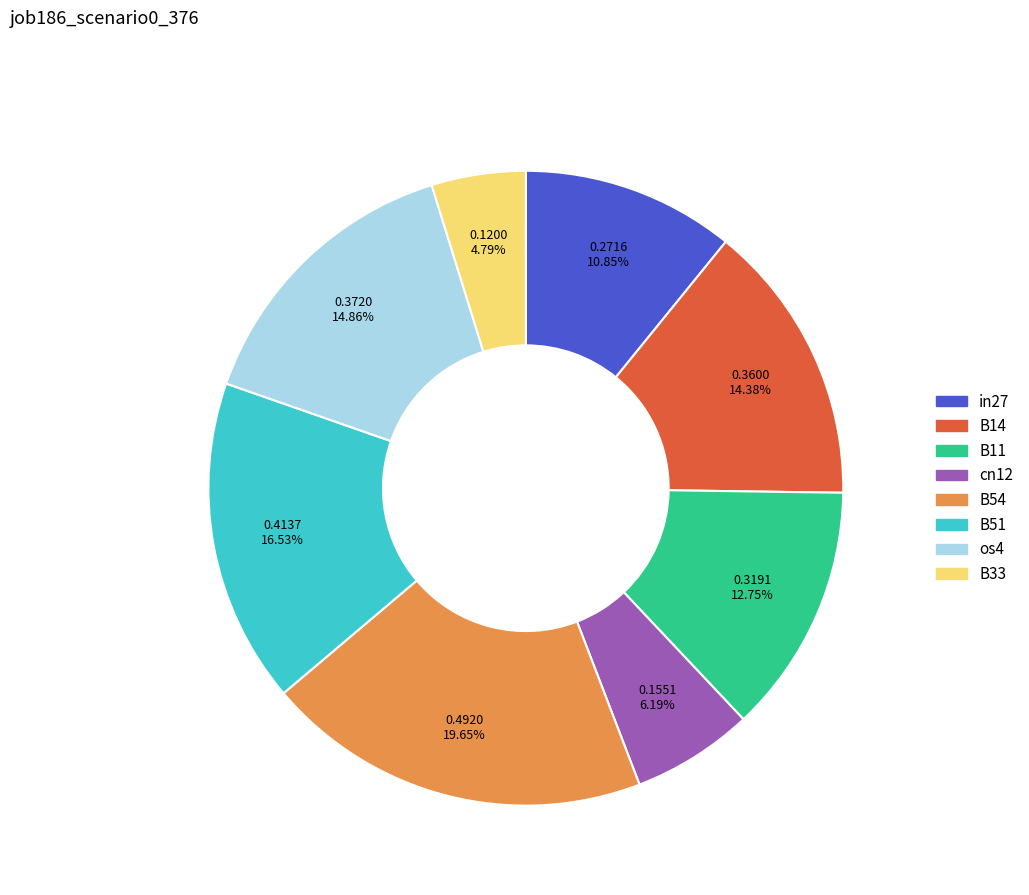

Is B51 the majority of the pie?

No